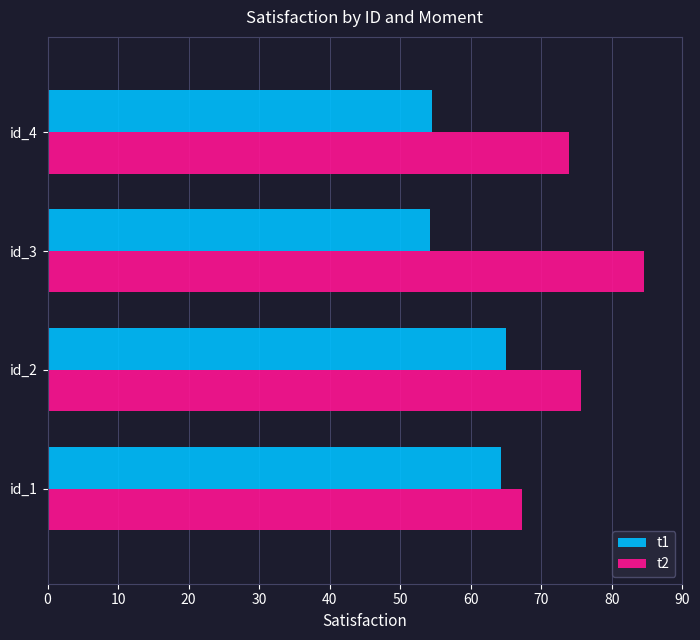

List the series in order of their peak value, highest first.

t2, t1